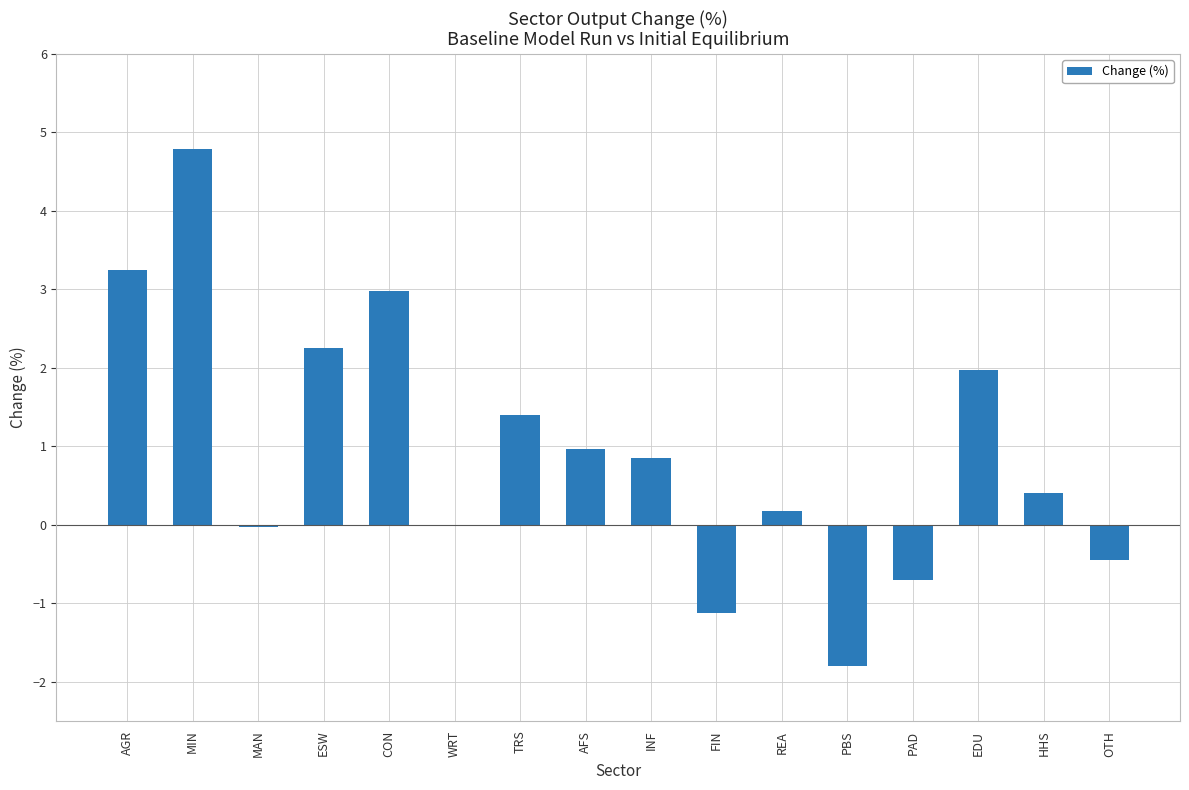

What is the sum of all values?

14.9